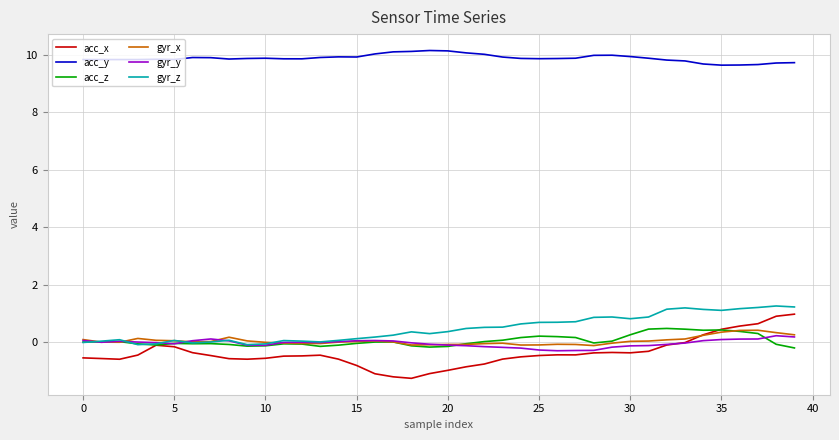

Which series ends up on top after the final intersection of gyr_z and gyr_y?

gyr_z